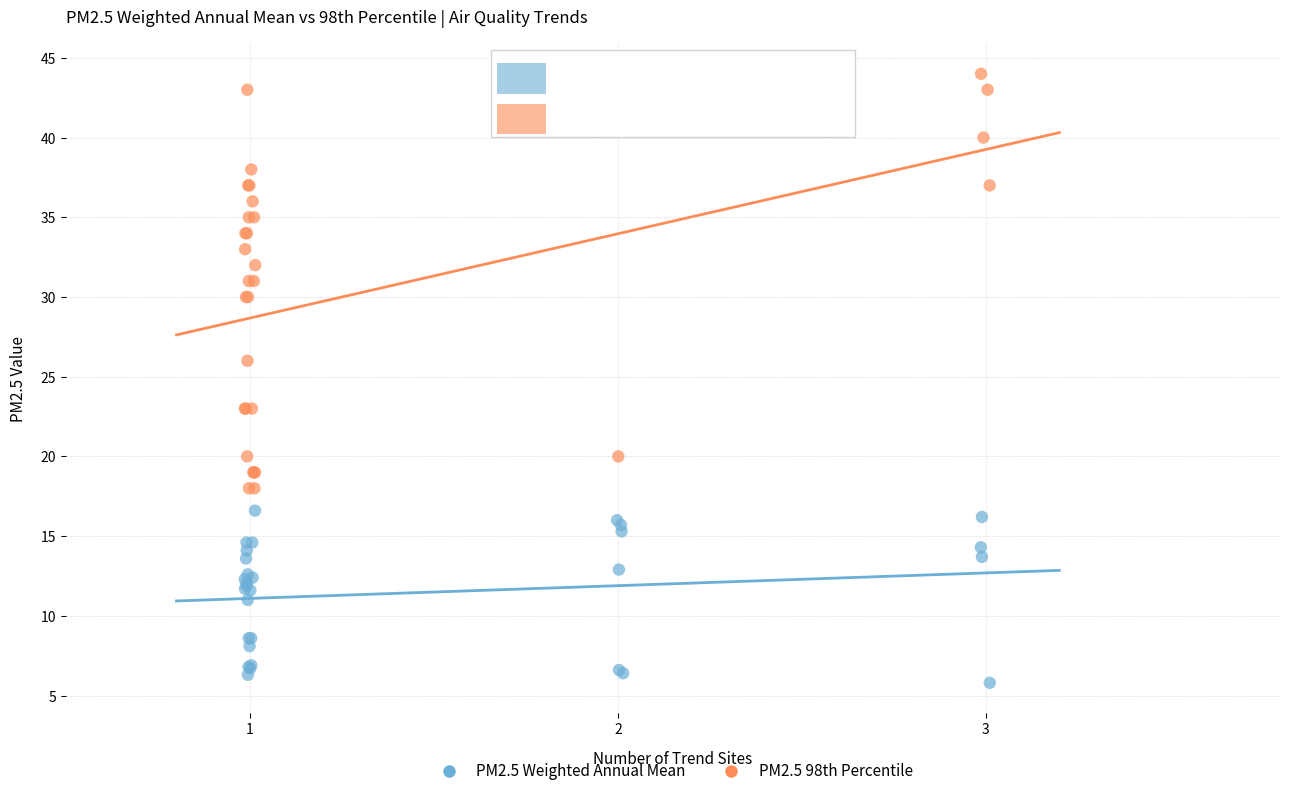

Which series contains the lowest Y value?

PM2.5 Weighted Annual Mean